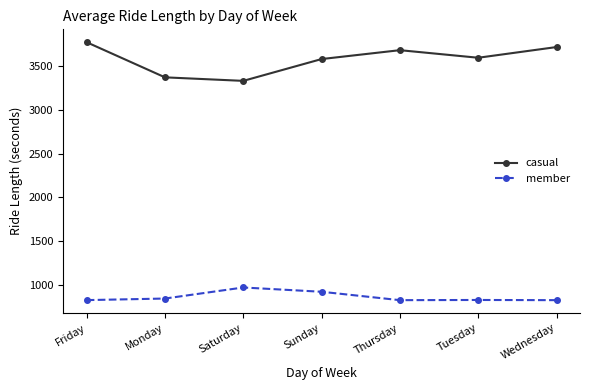

How many values in the member series are below 826?

3